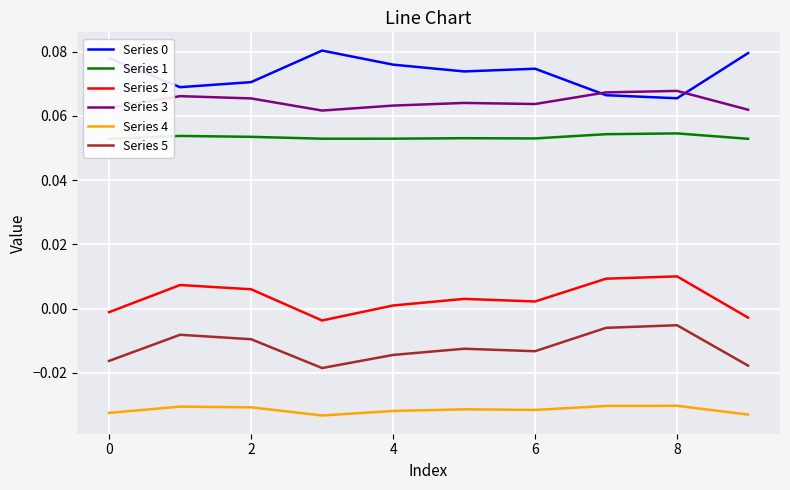

Count the Series 1 values in the range 0 to 1.

10